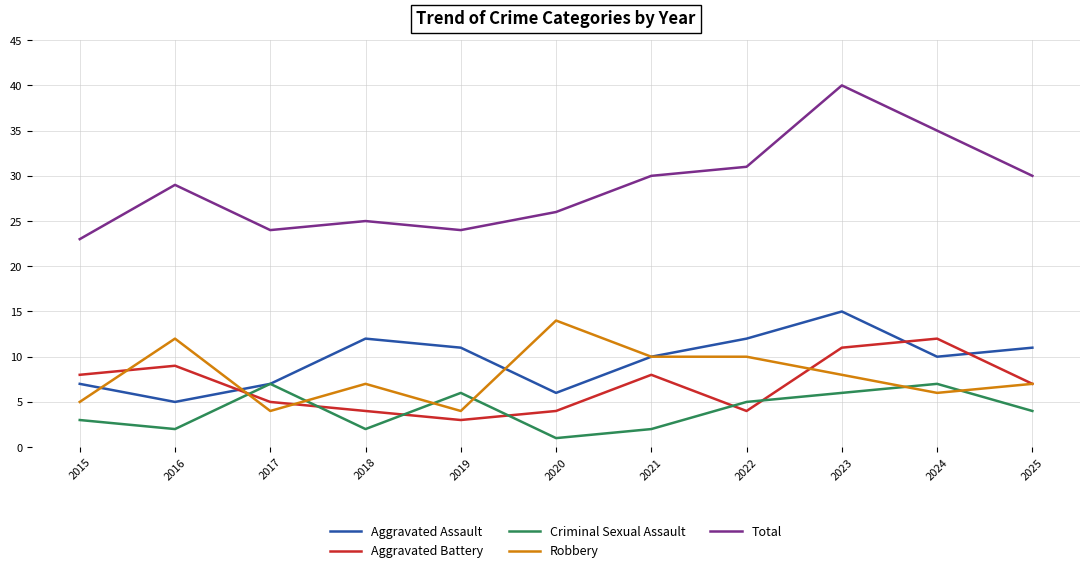

Between 2017 and 2024, which series saw the biggest shift?

Total